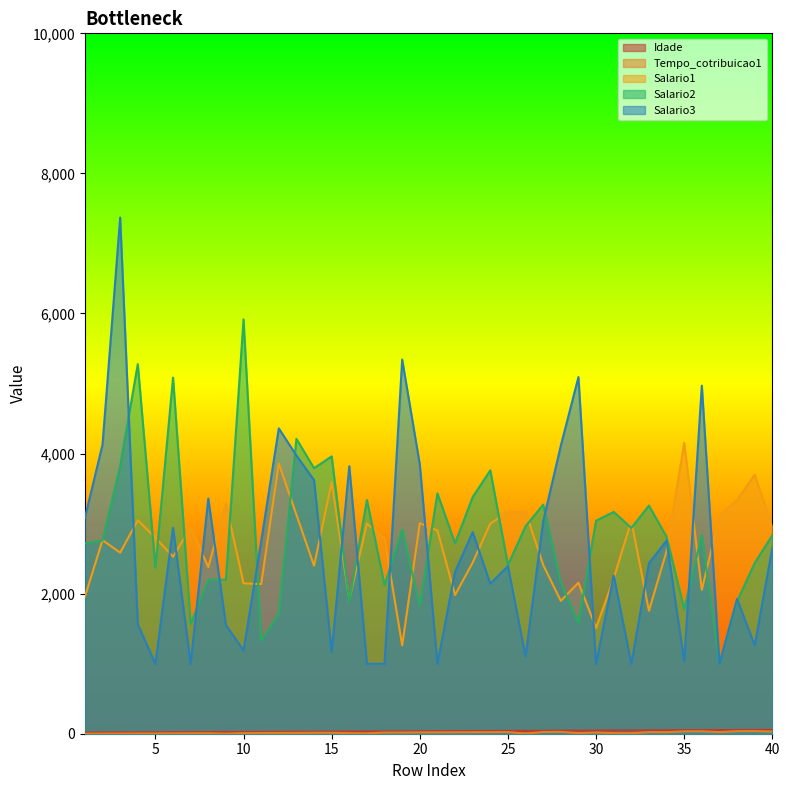

How many data points does each series have?

40